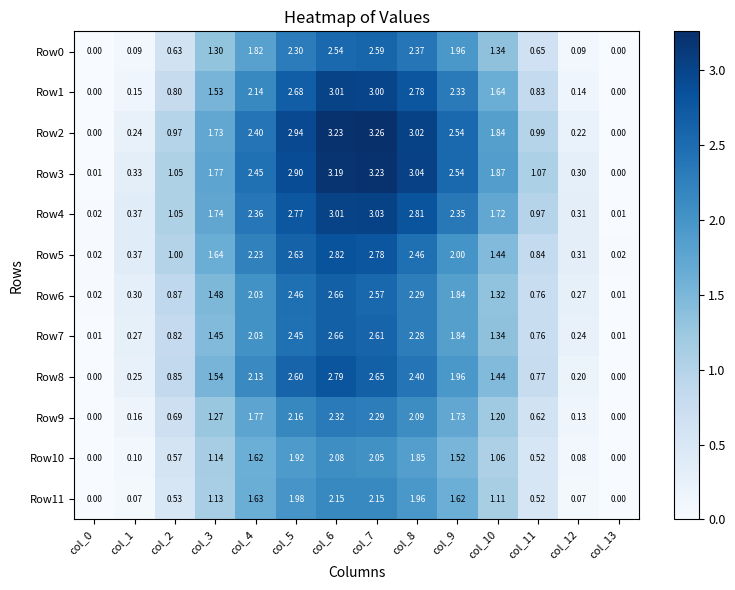

Is the value of Row2 at col_6 greater than the value of Row3 at col_11?

Yes